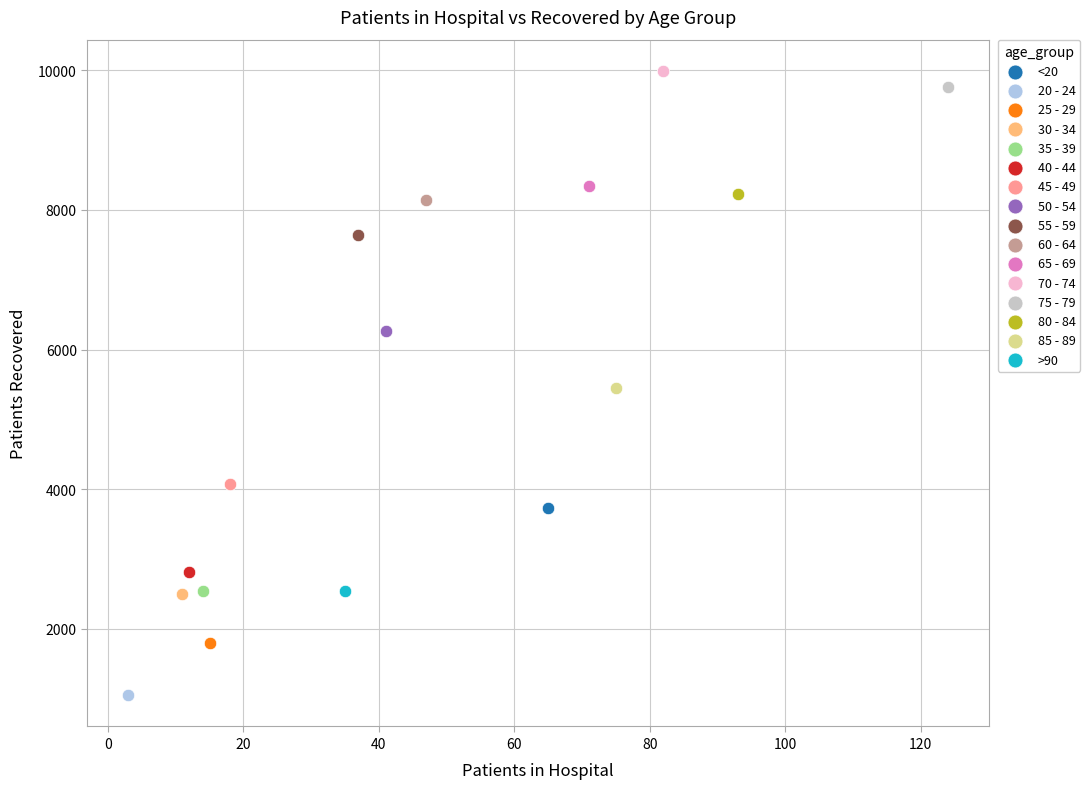

What are all the series names shown in the legend?

<20, 20 - 24, 25 - 29, 30 - 34, 35 - 39, 40 - 44, 45 - 49, 50 - 54, 55 - 59, 60 - 64, 65 - 69, 70 - 74, 75 - 79, 80 - 84, 85 - 89, >90